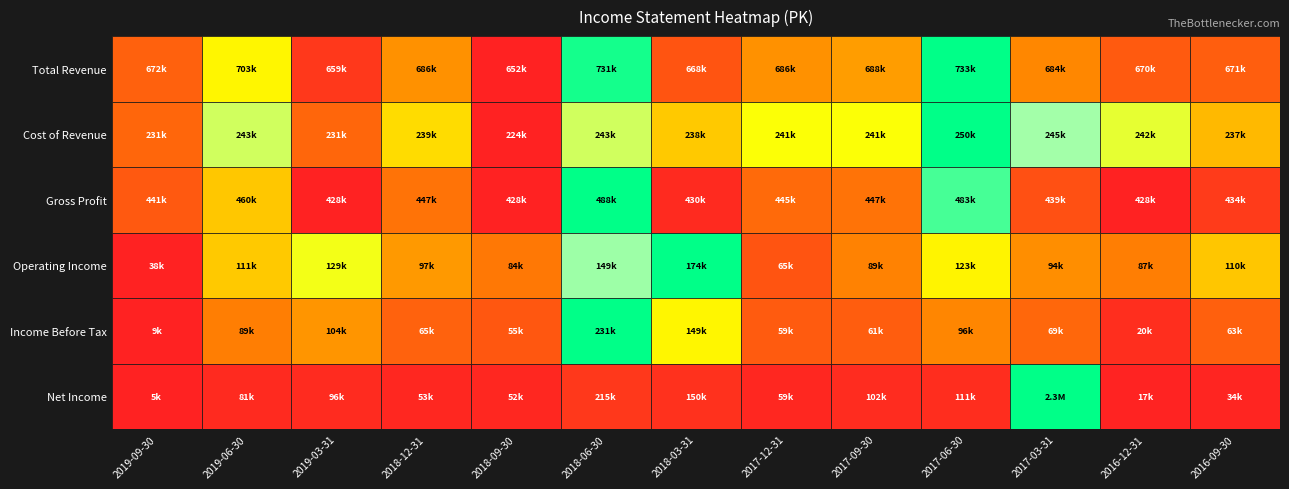

What is the difference between the maximum and second lowest values in the Income Before Tax series?

211000